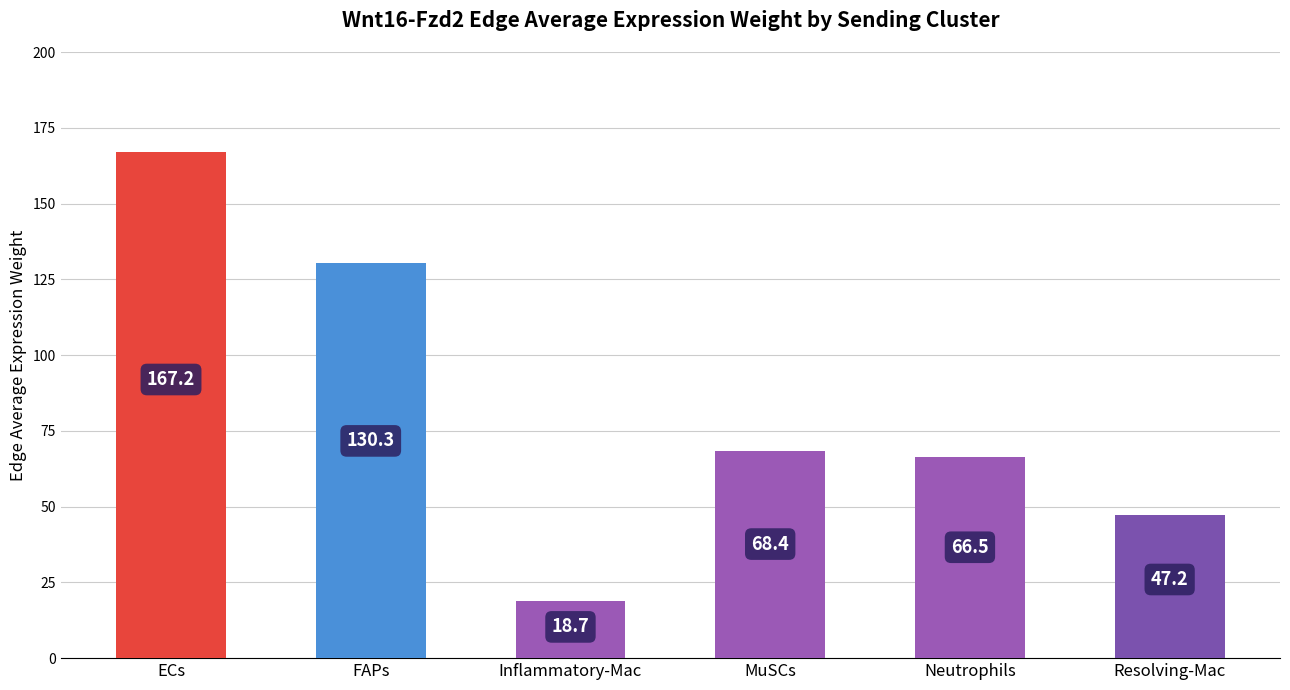

Which category has the highest value across all series?

ECs